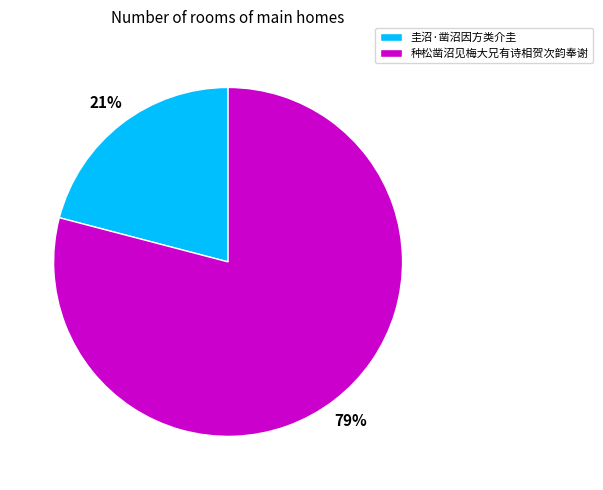

Combined, do 种松凿沼见梅大兄有诗相贺次韵奉谢 and 圭沼·凿沼因方类介圭 account for over 50%?

Yes